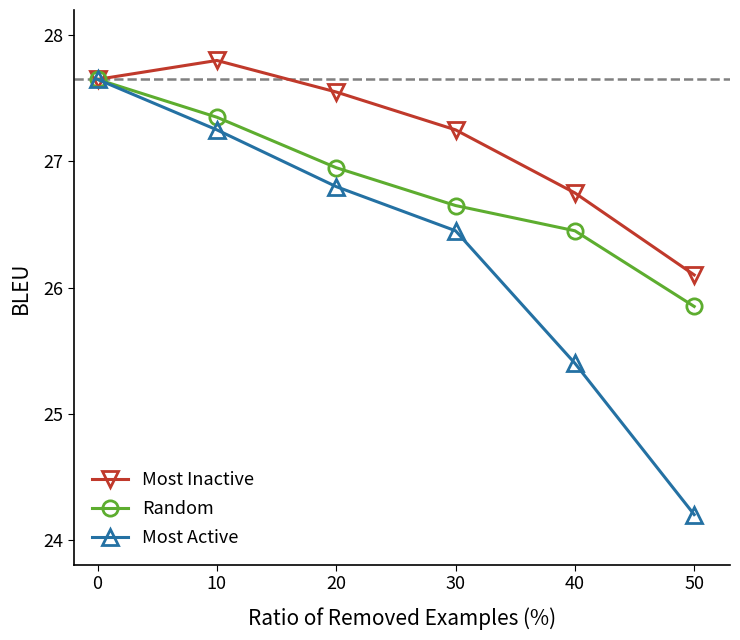

Does the chart display data point markers on the line(s)?

Yes